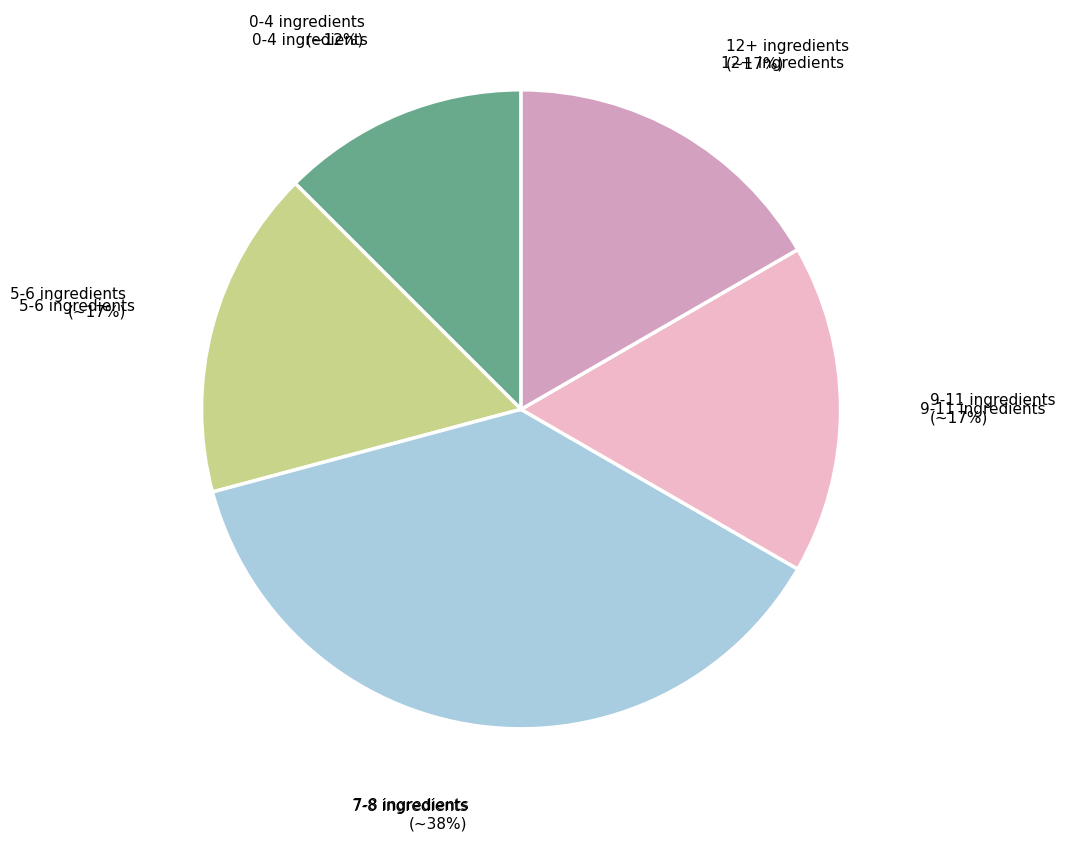

Which has a higher value, 5-6 ingredients or 7-8 ingredients?

7-8 ingredients